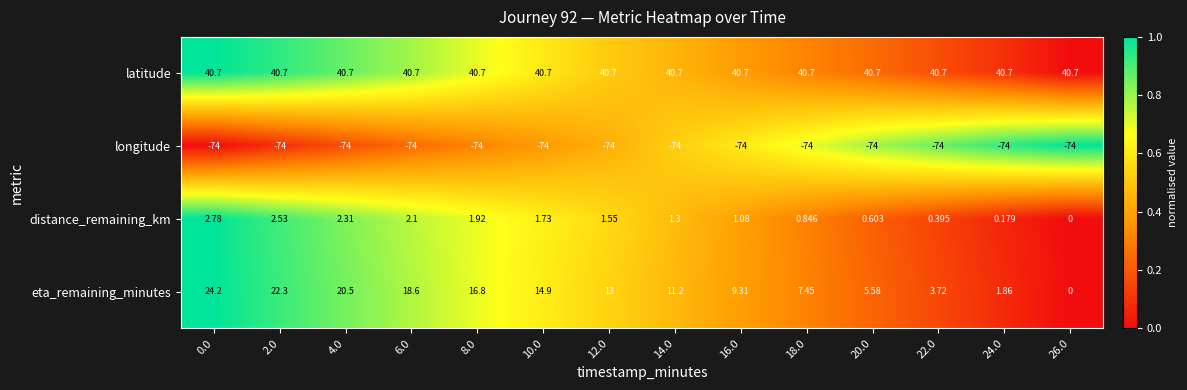

Is the value of longitude at 8.0 greater than the value of distance_remaining_km at 8.0?

No